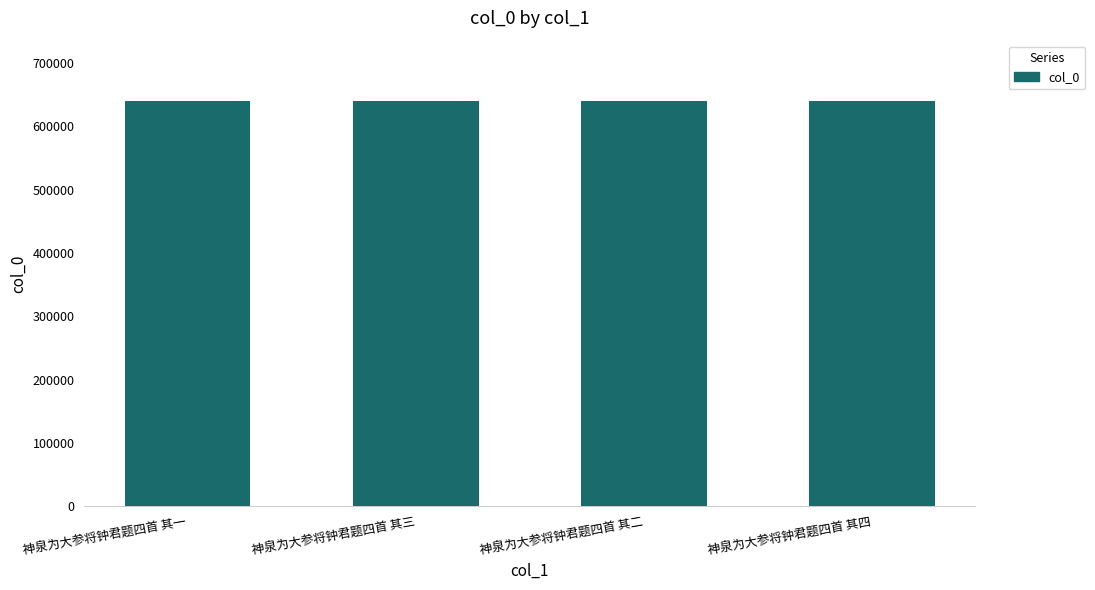

The chart shows a value of 171798 at 神泉为大参将钟君题四首 其一. True or false?

False